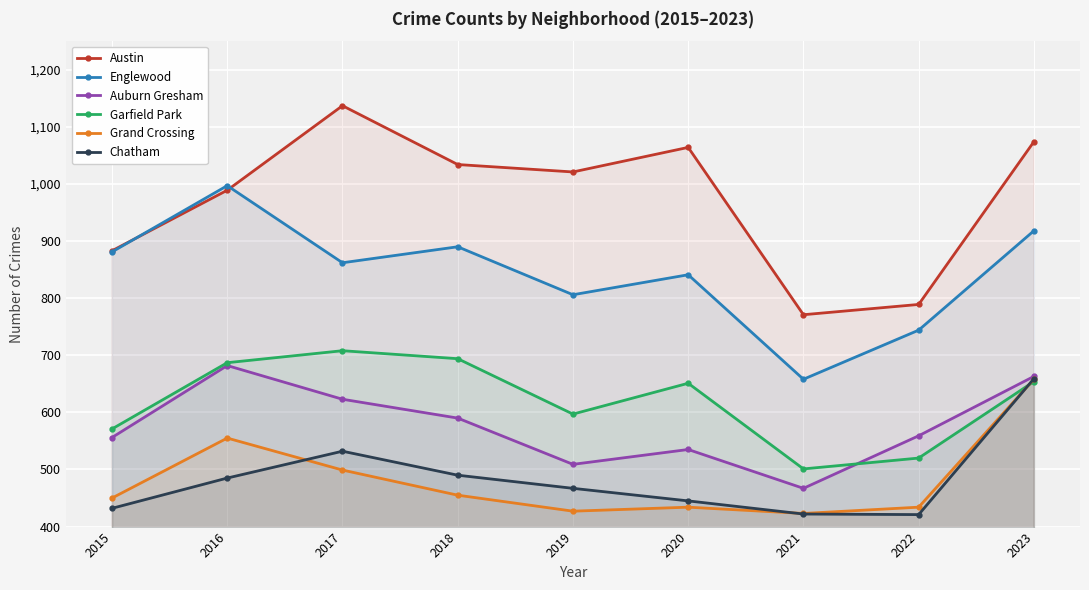

At which category is the sum across all series the highest?

2023